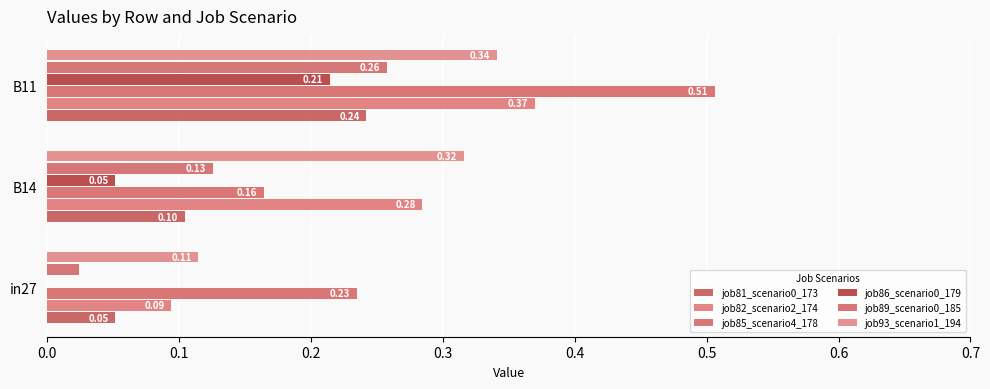

Reading left to right, transcribe all the data shown in this chart.

job81_scenario0_173: 0.1	0.1	0.2
job82_scenario2_174: 0.1	0.3	0.4
job85_scenario4_178: 0.2	0.2	0.5
job86_scenario0_179: 0.0	0.1	0.2
job89_scenario0_185: 0.0	0.1	0.3
job93_scenario1_194: 0.1	0.3	0.3